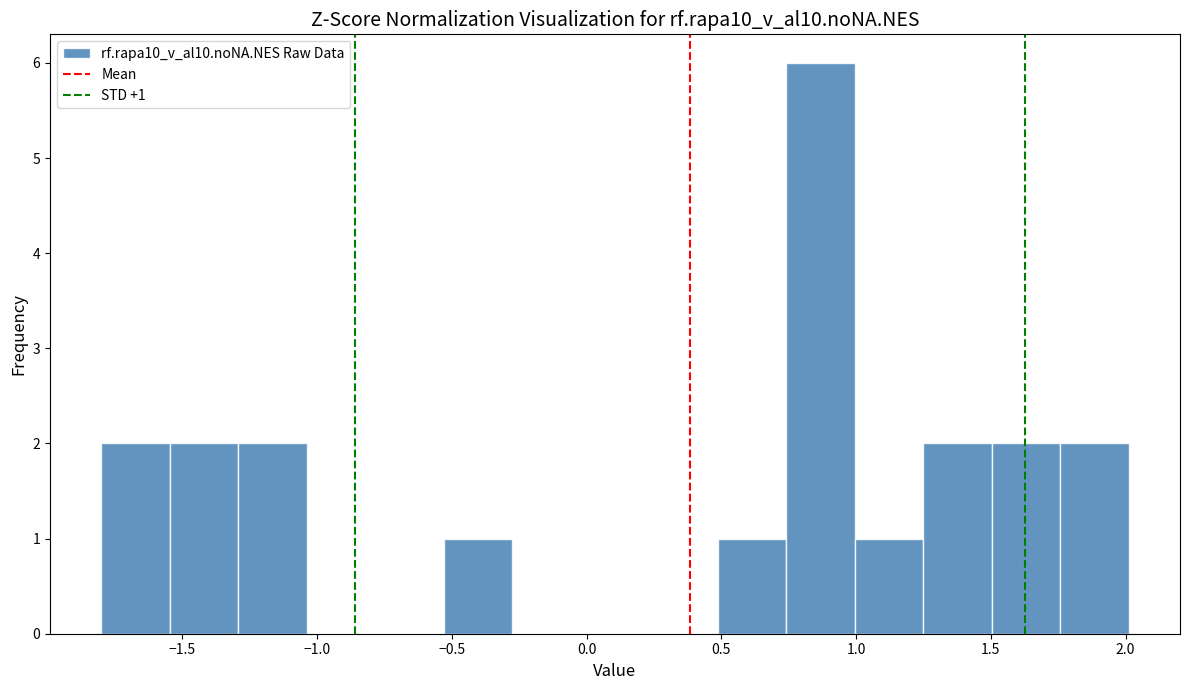

Which range on the x-axis has the tallest bar?

0.75 to 1.00